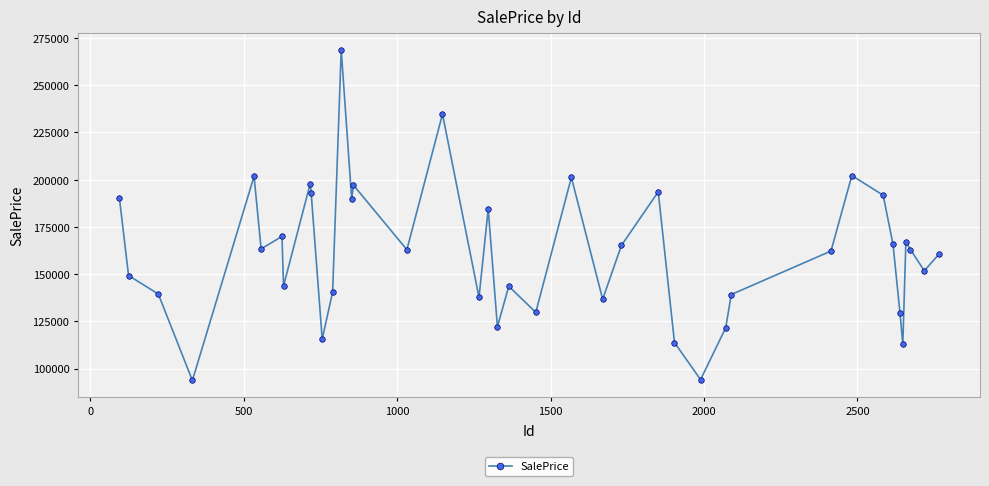

What is the greatest value displayed?

268750.0